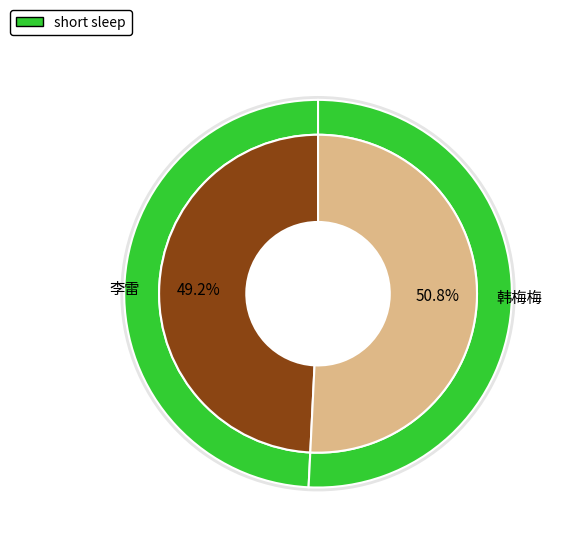

What is the change in value from 李雷 to 韩梅梅?

+3